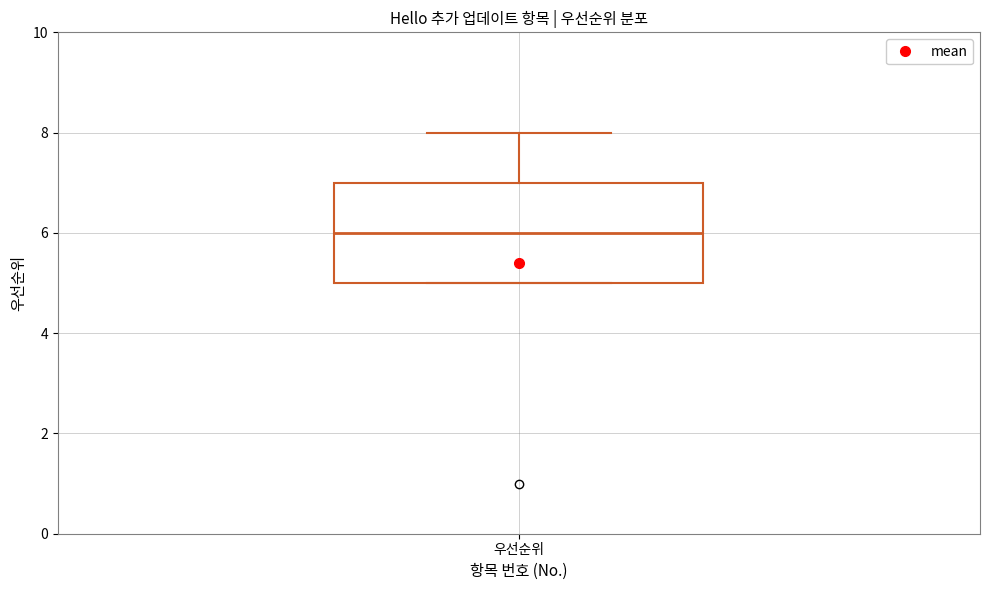

Transcribe this box plot: give where the median line is, the range the box spans, and where the two whiskers end, as read against the y-axis. The values are not printed on the chart, so give them approximately, as read against the axis.

median 6, box 5 to 7, whiskers 5 to 8